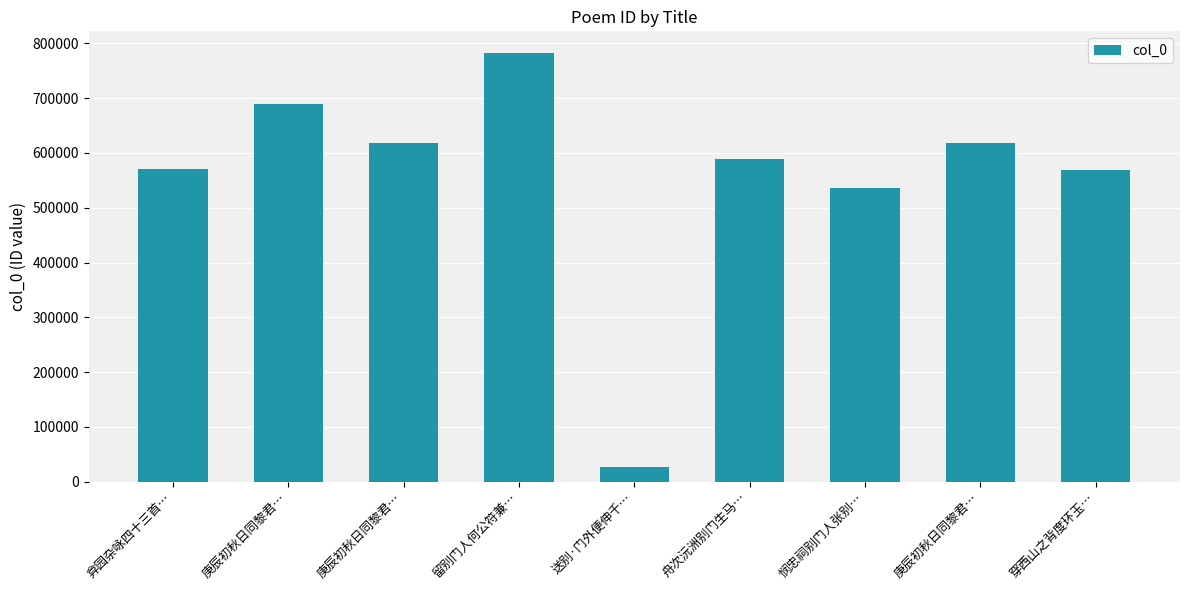

Which has a higher value, 庚辰初秋日同黎君… or 庚辰初秋日同黎君…?

庚辰初秋日同黎君…